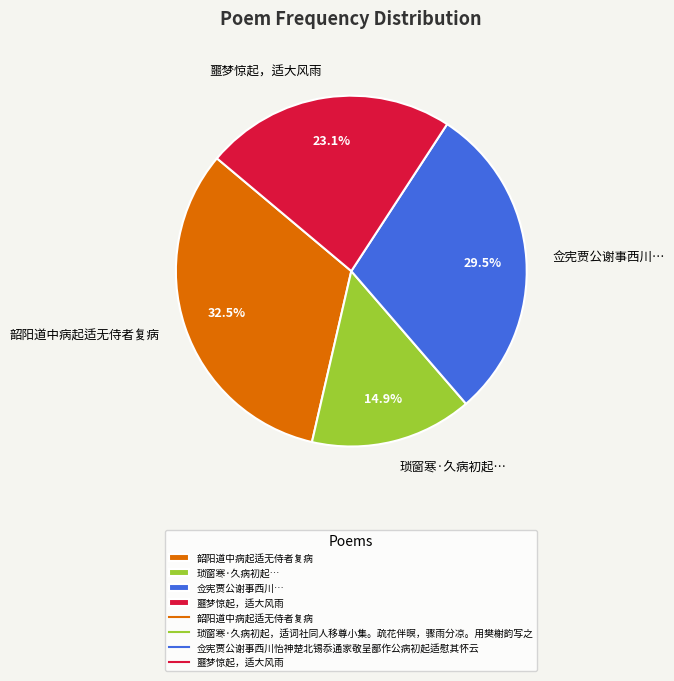

What is the ratio of the value at 韶阳道中病起适无侍者复病 to the value at 琐窗寒·久病初起…?

2.2